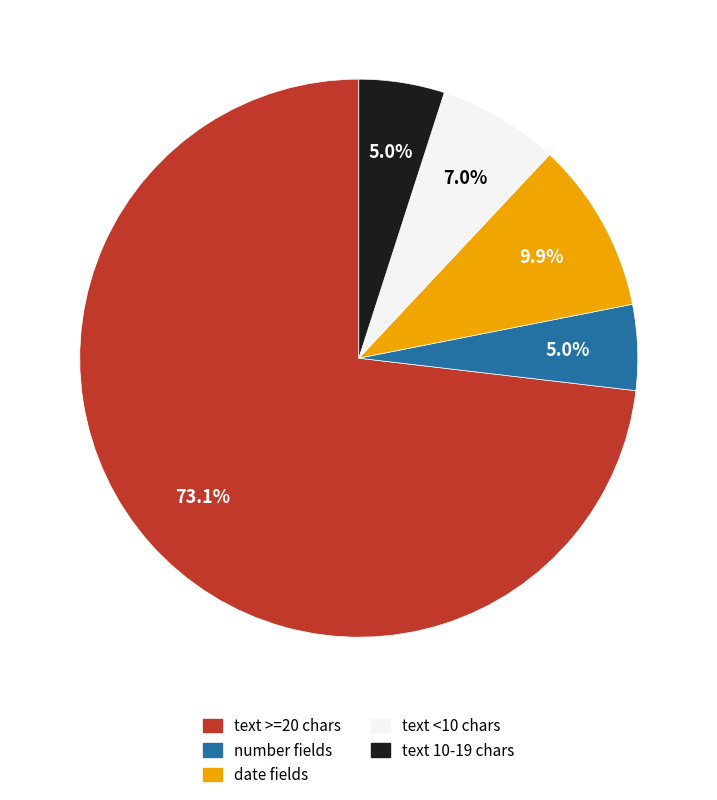

Does any single category account for the majority?

Yes